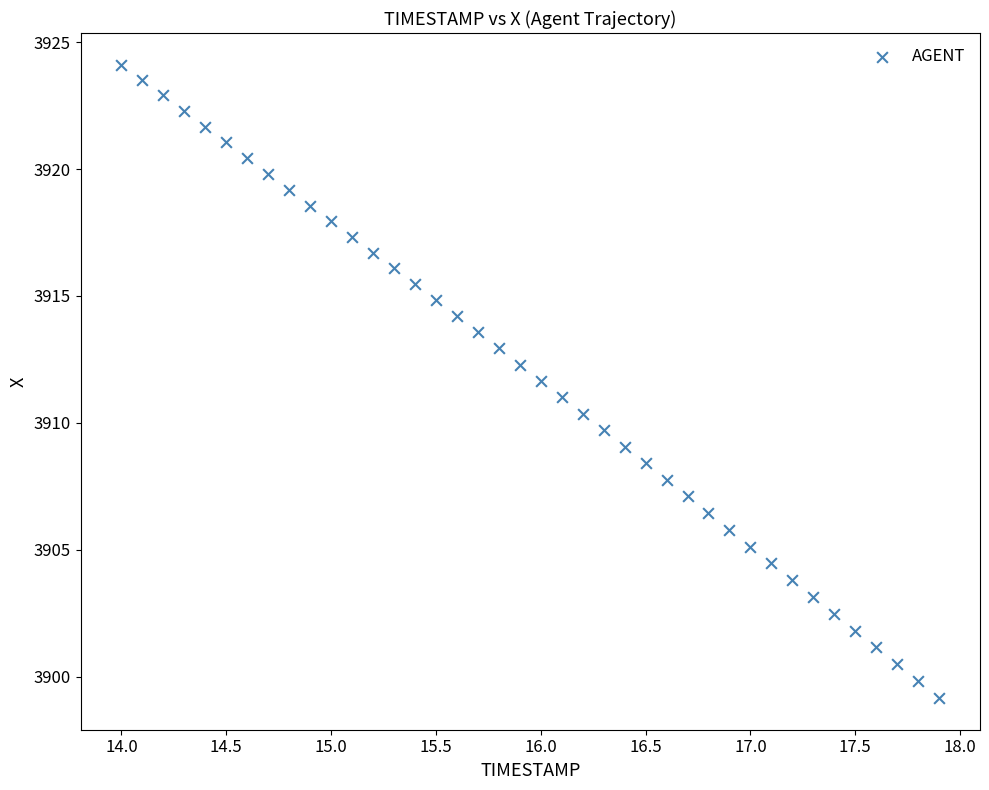

What is the range of X values (max minus min)?

3.9